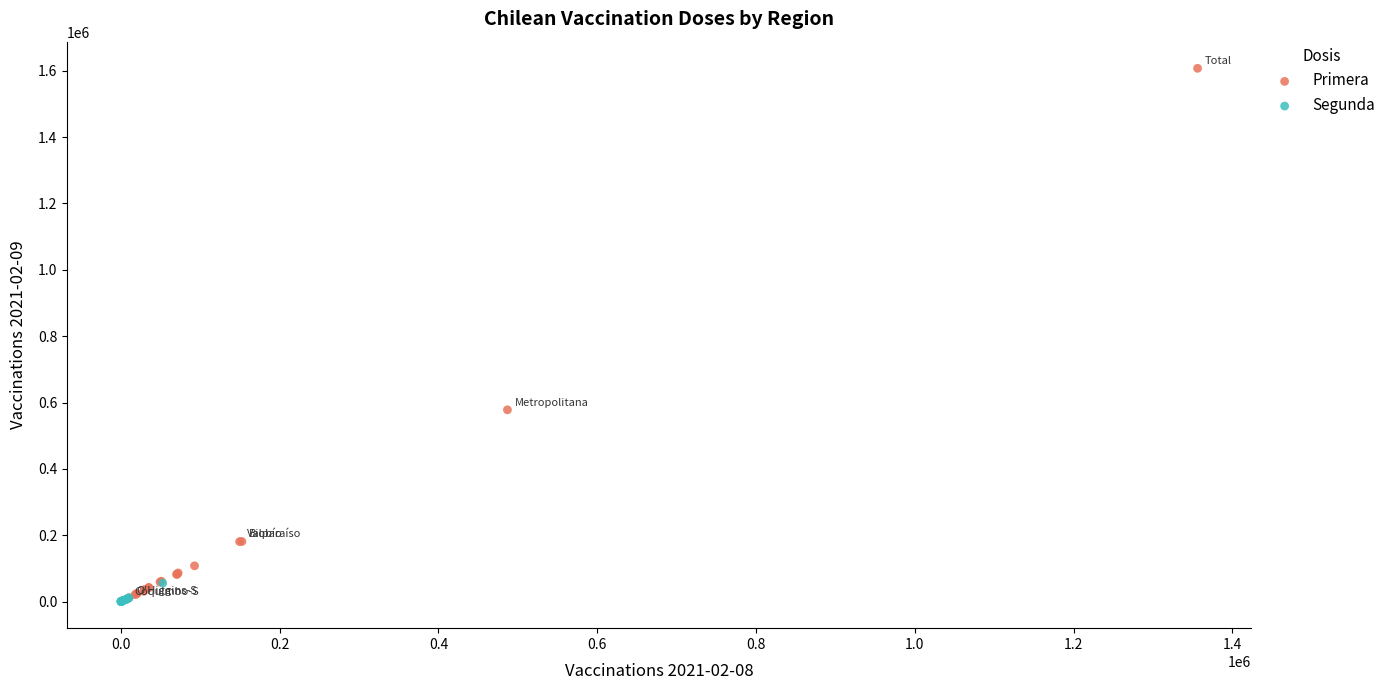

What are all the series names shown in the legend?

Primera, Segunda